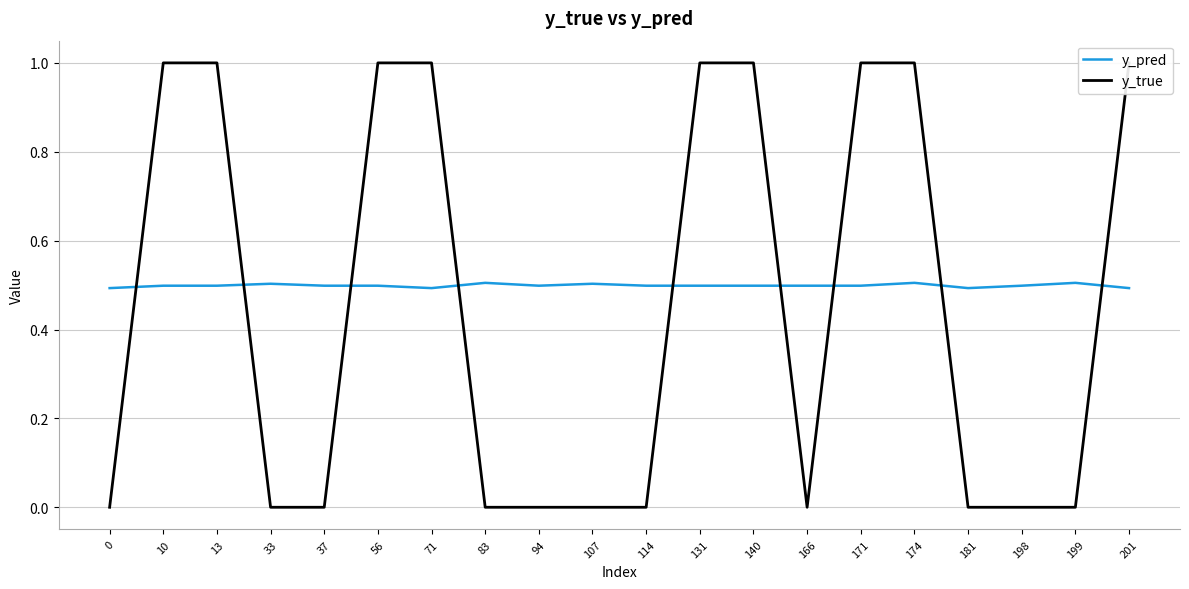

Which series has the widest spread of values?

y_true